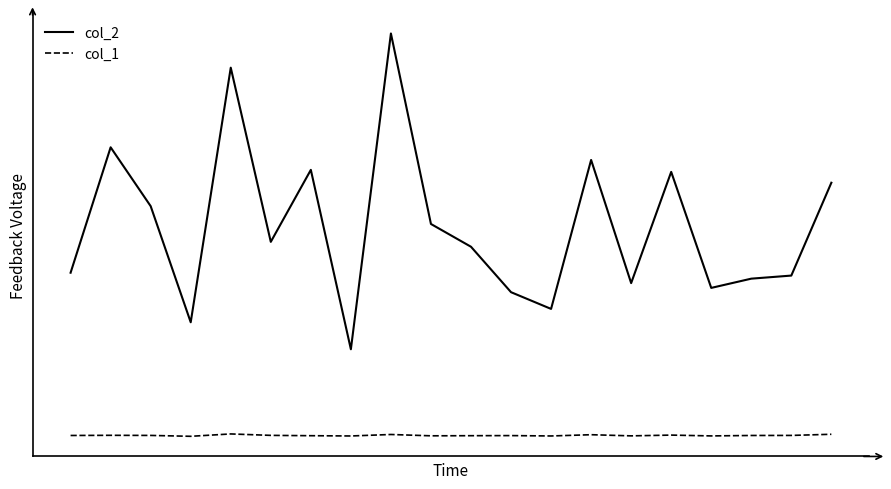

What are all the series names shown in the legend?

col_2, col_1